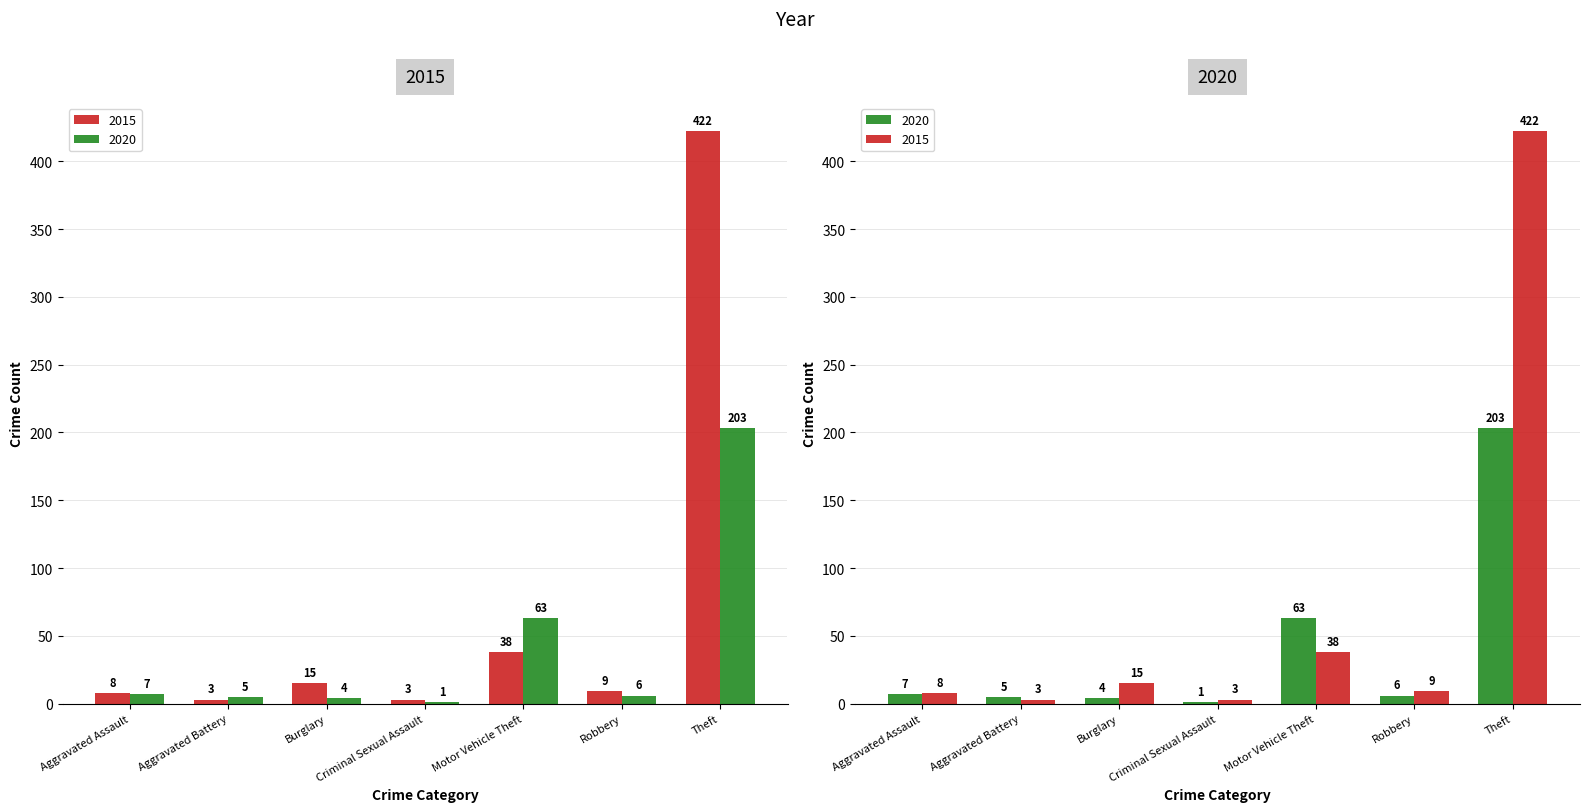

What is the lowest value of the 2020 series?

1